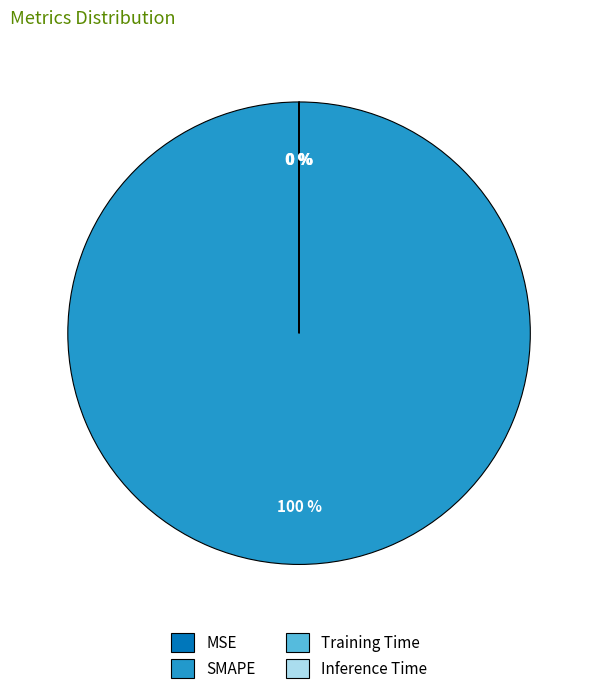

Which category accounts for the majority?

SMAPE